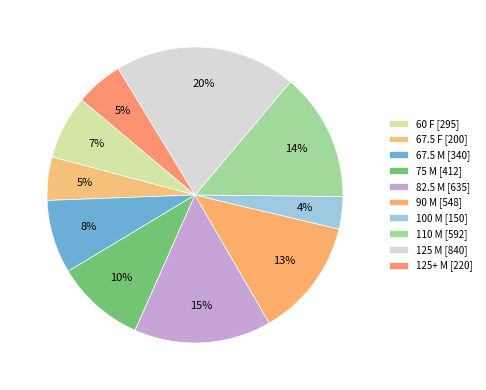

Count the number of slices in the pie.

10